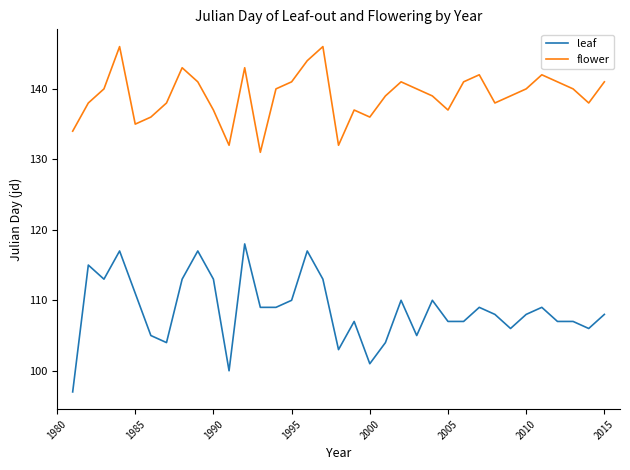

What are all the series names shown in the legend?

leaf, flower